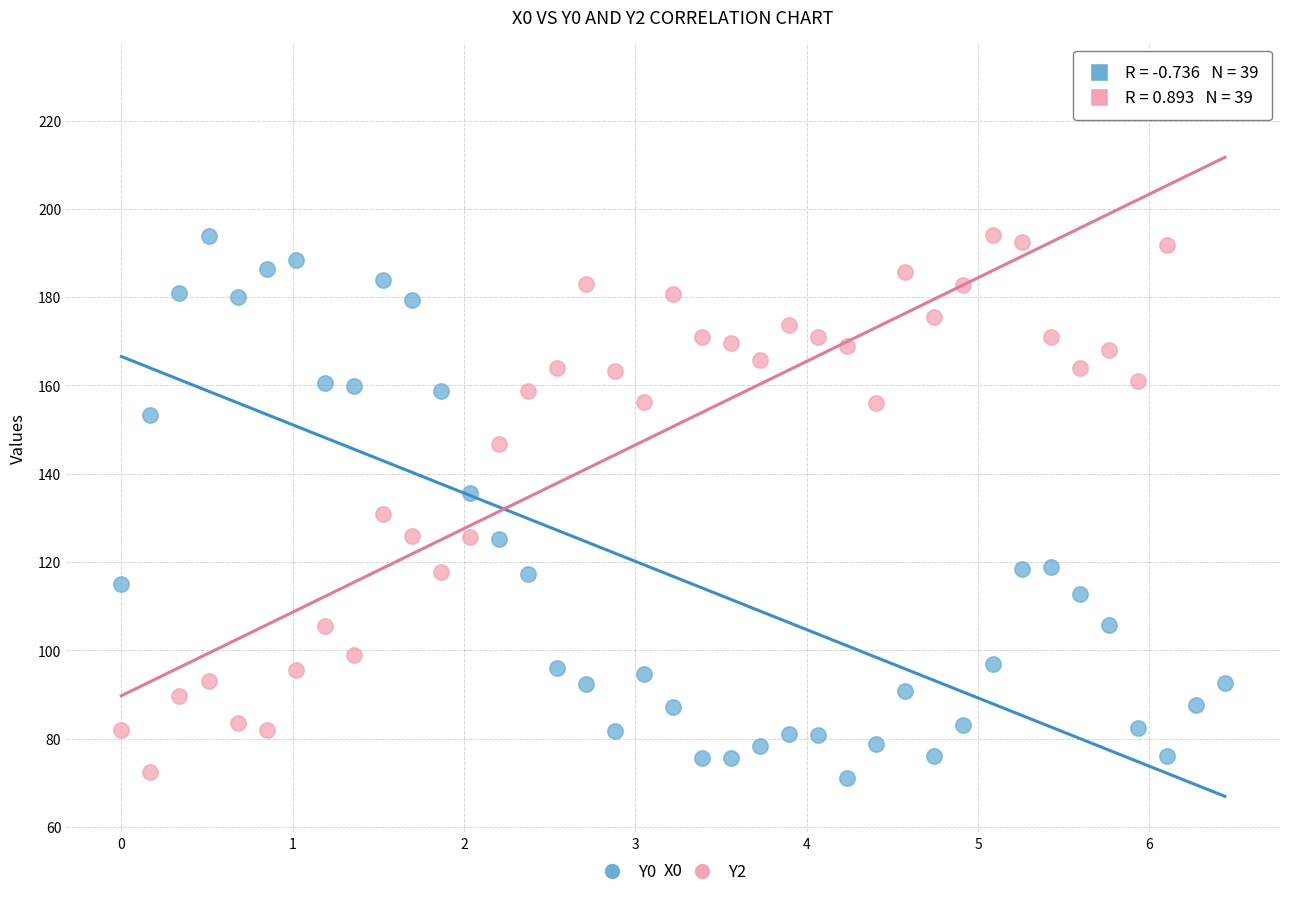

Across all data points, what is the range of X values (max minus min)?

6.4